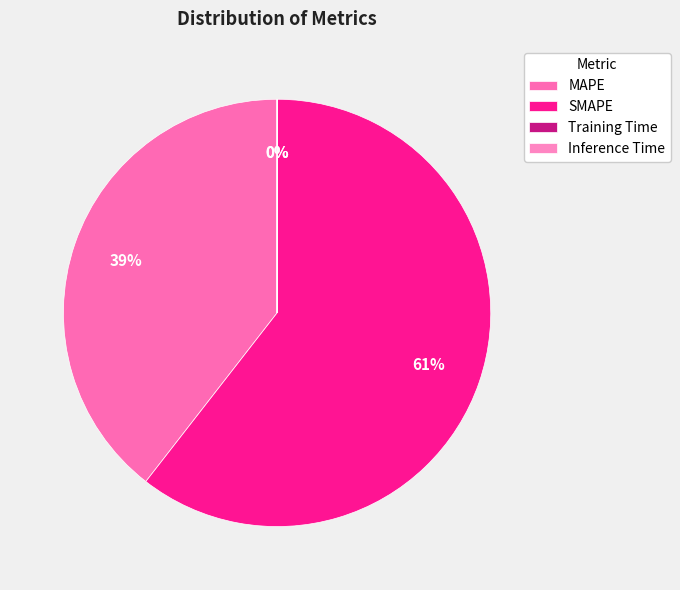

Is it true that SMAPE is 61% of the pie?

True